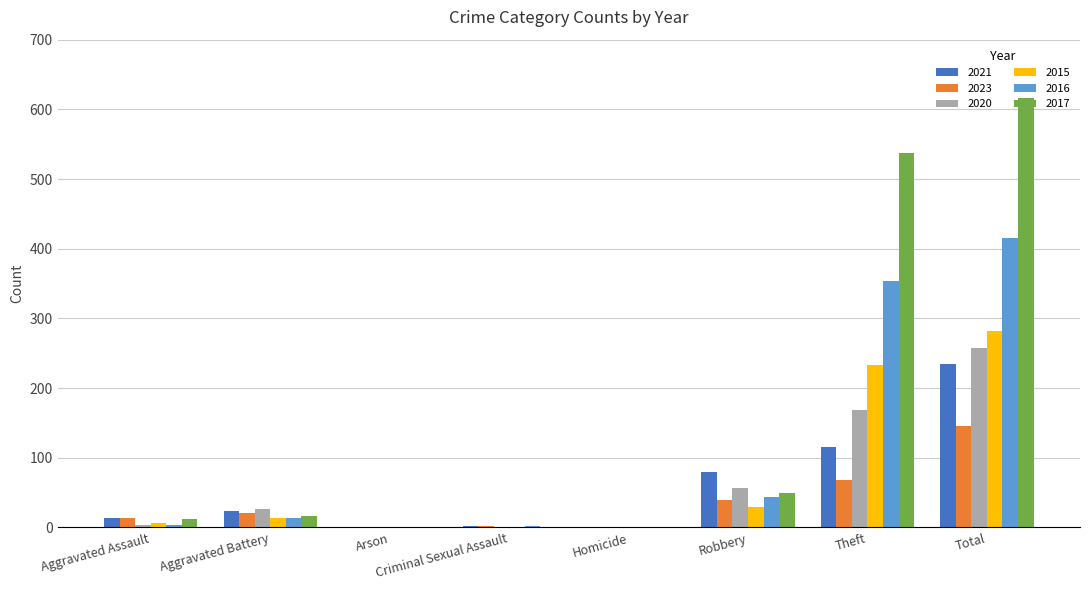

What is the sum of all 2016 values?

832